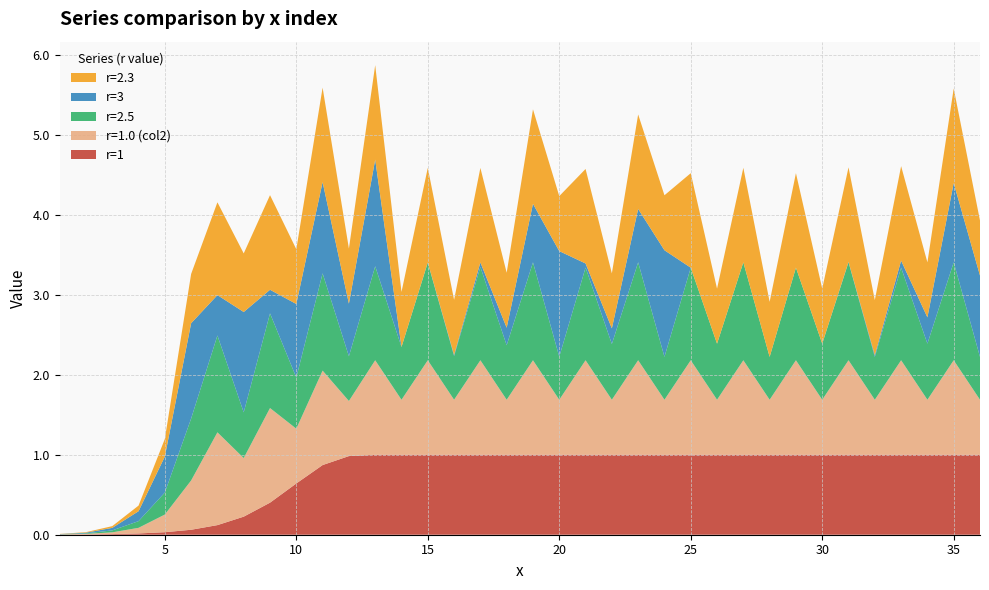

Reading left to right, what are all the values shown in this chart?

r=1: 1=0.0	2=0.0	3=0.0	4=0.0	5=0.0	6=0.1	7=0.1	8=0.2	9=0.4	10=0.6	11=0.9	12=1.0	13=1.0	14=1.0	15=1.0	16=1.0	17=1.0	18=1.0	19=1.0	20=1.0	21=1.0	22=1.0	23=1.0	24=1.0	25=1.0	26=1.0	27=1.0	28=1.0	29=1.0	30=1.0	31=1.0	32=1.0	33=1.0	34=1.0	35=1.0	36=1.0
r=1.0 (col2): 1=0.0	2=0.0	3=0.0	4=0.1	5=0.2	6=0.6	7=1.2	8=0.7	9=1.2	10=0.7	11=1.2	12=0.7	13=1.2	14=0.7	15=1.2	16=0.7	17=1.2	18=0.7	19=1.2	20=0.7	21=1.2	22=0.7	23=1.2	24=0.7	25=1.2	26=0.7	27=1.2	28=0.7	29=1.2	30=0.7	31=1.2	32=0.7	33=1.2	34=0.7	35=1.2	36=0.7
r=2.5: 1=0.0	2=0.0	3=0.0	4=0.1	5=0.3	6=0.8	7=1.2	8=0.6	9=1.2	10=0.6	11=1.2	12=0.6	13=1.2	14=0.7	15=1.2	16=0.5	17=1.2	18=0.7	19=1.2	20=0.5	21=1.2	22=0.7	23=1.2	24=0.5	25=1.2	26=0.7	27=1.2	28=0.5	29=1.2	30=0.7	31=1.2	32=0.5	33=1.2	34=0.7	35=1.2	36=0.5
r=3: 1=0.0	2=0.0	3=0.0	4=0.1	5=0.4	6=1.2	7=0.5	8=1.3	9=0.3	10=0.9	11=1.1	12=0.7	13=1.3	14=0.0	15=0.0	16=0.0	17=0.1	18=0.2	19=0.7	20=1.3	21=0.1	22=0.2	23=0.7	24=1.3	25=0.0	26=0.0	27=0.0	28=0.0	29=0.0	30=0.0	31=0.0	32=0.0	33=0.1	34=0.3	35=1.0	36=1.0
r=2.3: 1=0.0	2=0.0	3=0.0	4=0.1	5=0.2	6=0.6	7=1.2	8=0.7	9=1.2	10=0.7	11=1.2	12=0.7	13=1.2	14=0.7	15=1.2	16=0.7	17=1.2	18=0.7	19=1.2	20=0.7	21=1.2	22=0.7	23=1.2	24=0.7	25=1.2	26=0.7	27=1.2	28=0.7	29=1.2	30=0.7	31=1.2	32=0.7	33=1.2	34=0.7	35=1.2	36=0.7